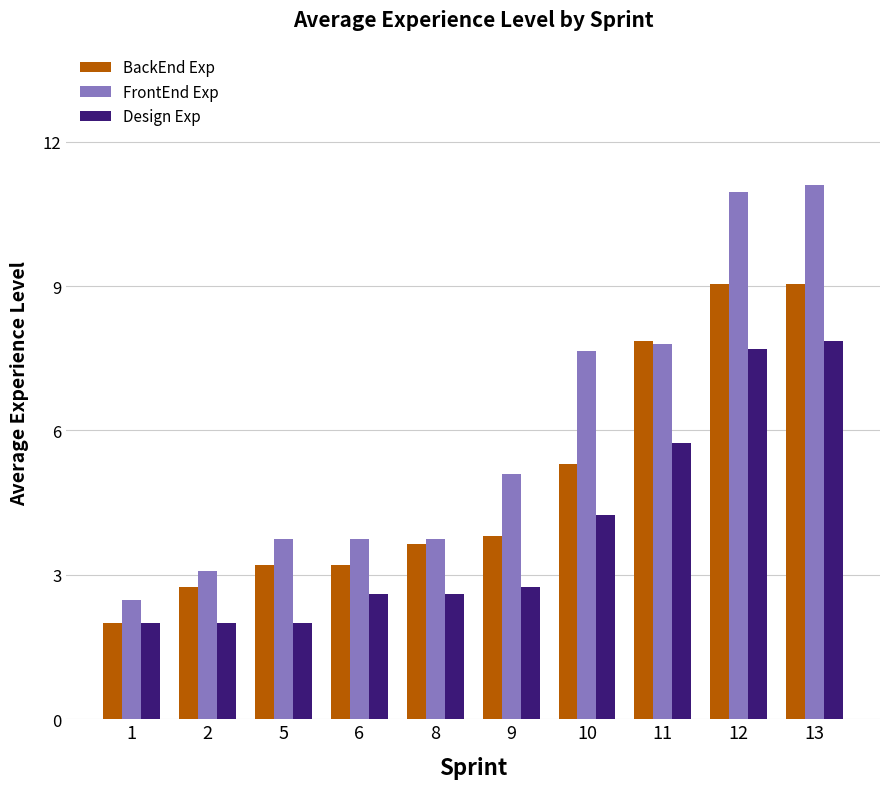

Between 1 and 5, which series saw the biggest shift?

FrontEnd Exp